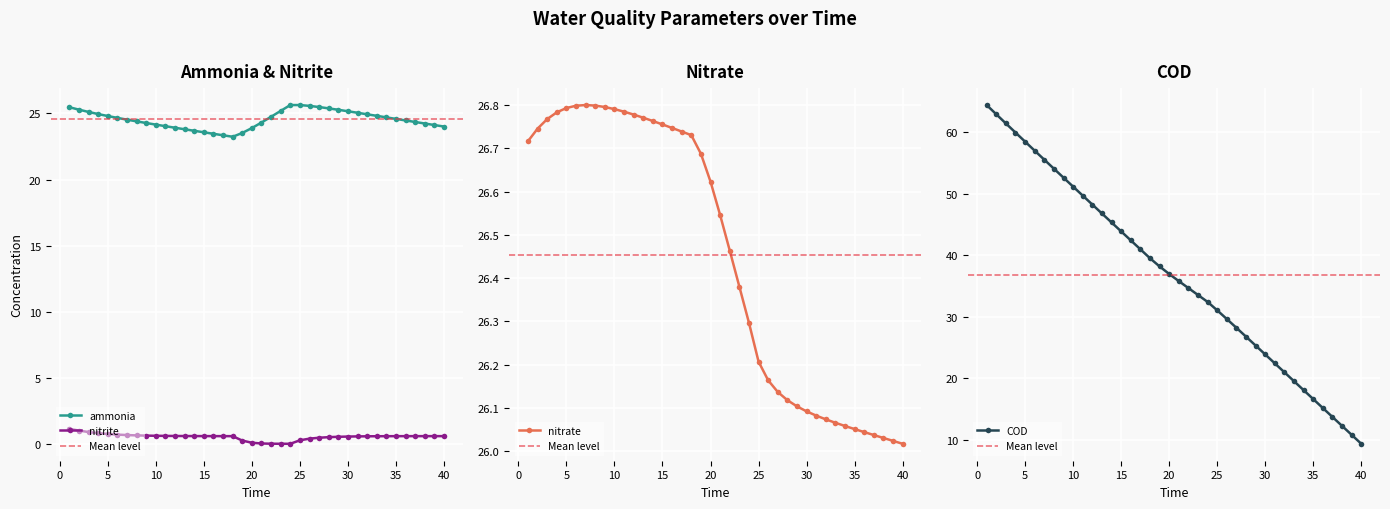

How many distinct data groups are displayed?

4